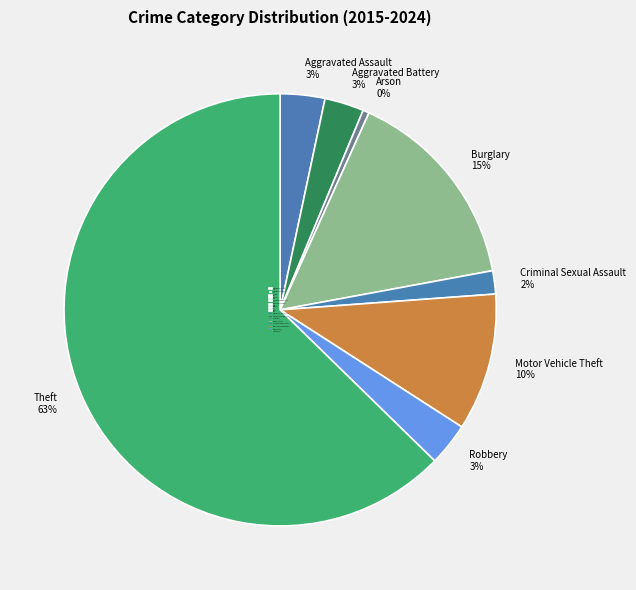

Which slice is the smallest?

Arson